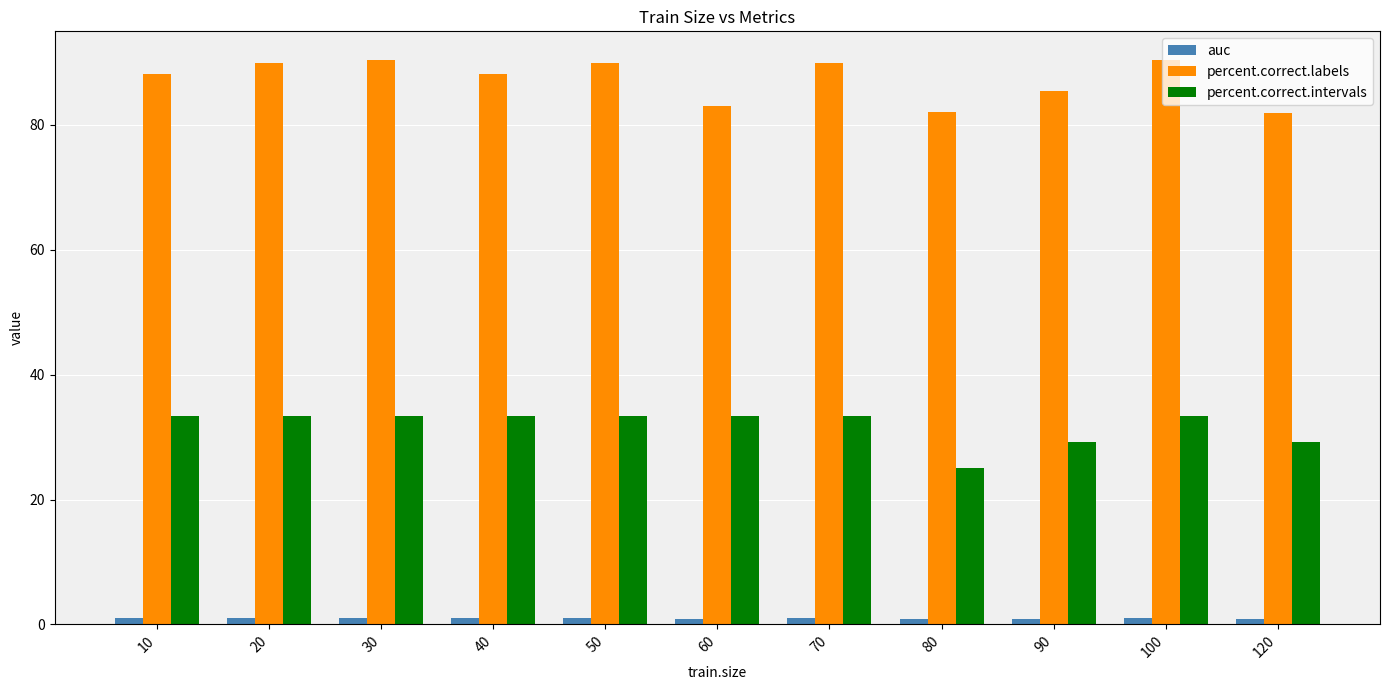

Does the chart contain any negative values?

No